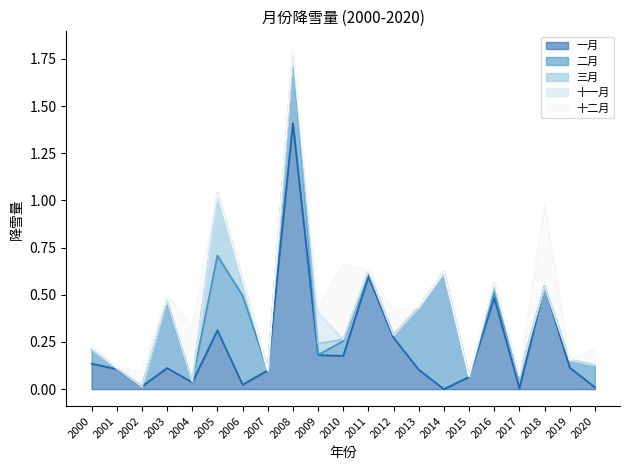

Which category has the highest value in the 一月 series?

2008